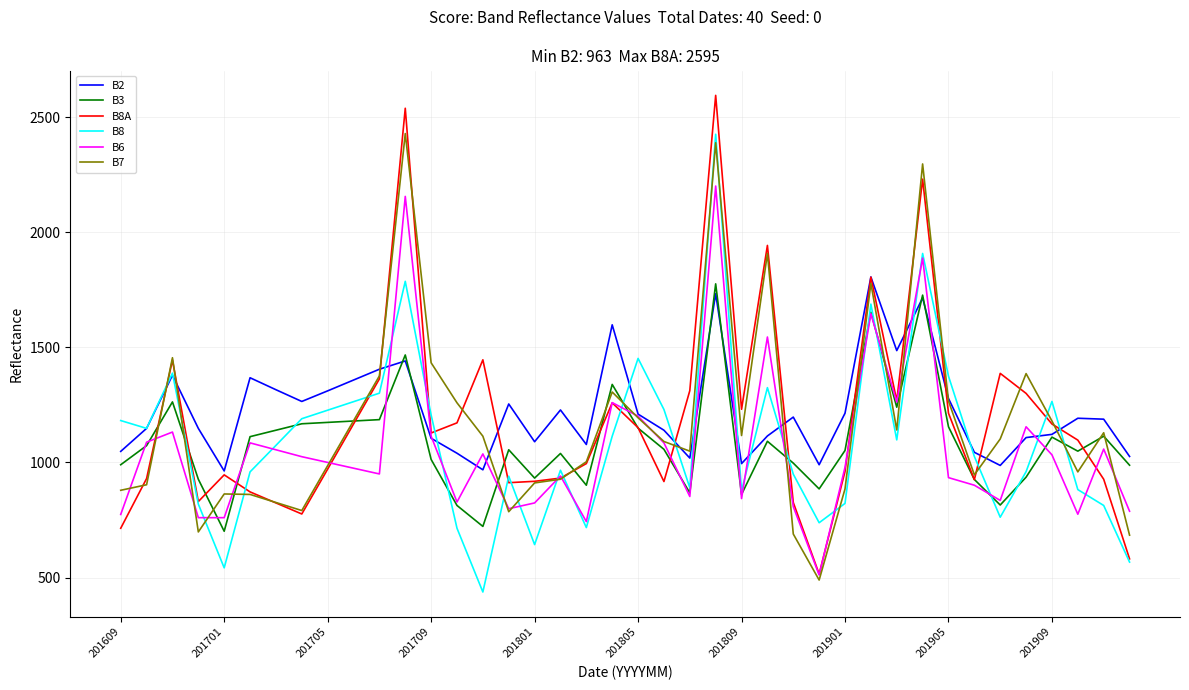

What is the greatest value displayed?

2595